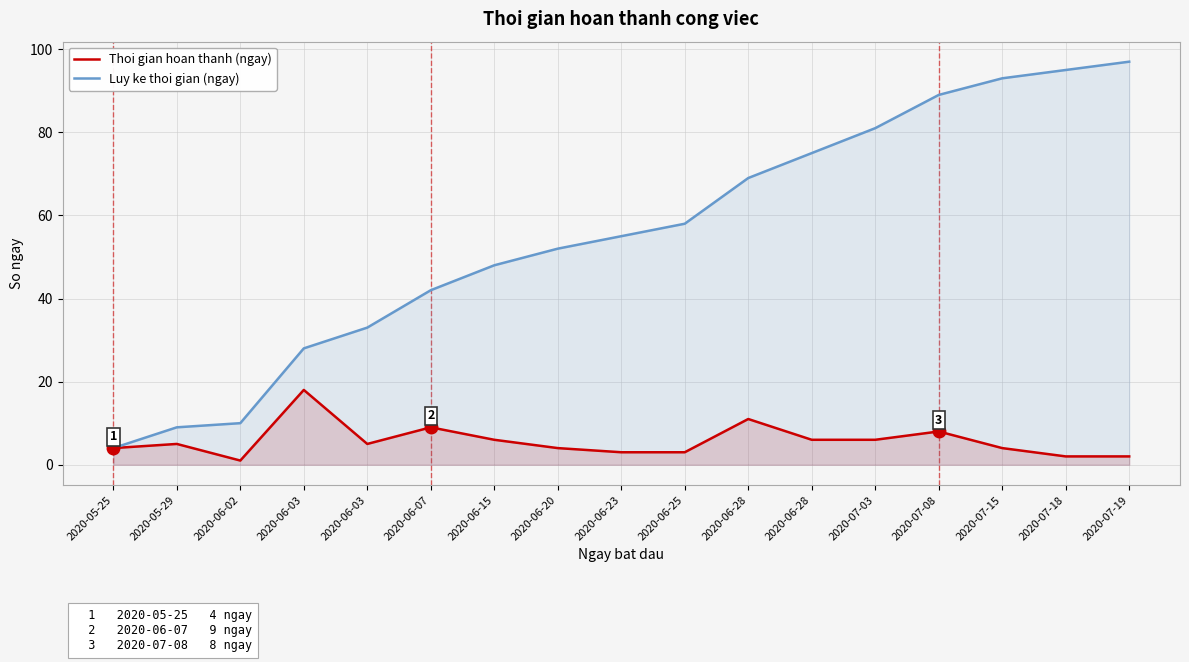

Is the value of Thoi gian hoan thanh (ngay) at 2020-06-03 greater than the value of Luy ke thoi gian (ngay) at 2020-06-07?

No